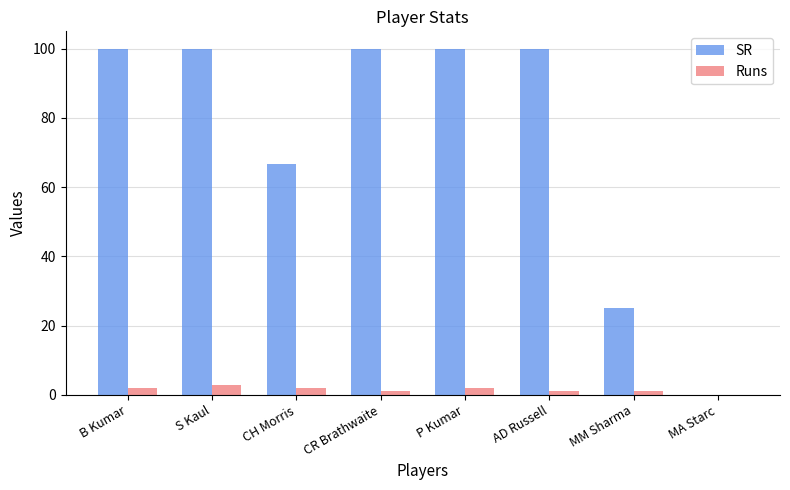

Which series changed the most between AD Russell and MM Sharma?

SR